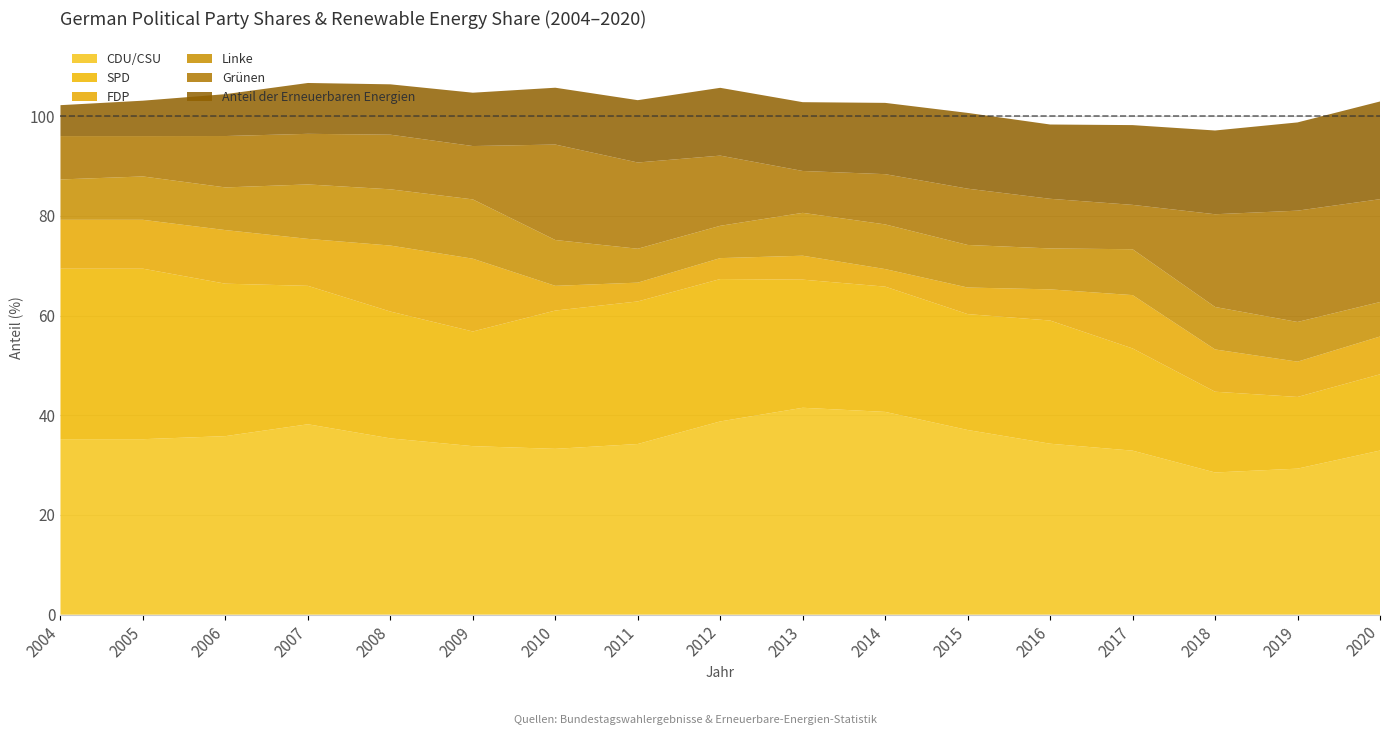

Reading left to right, transcribe all the data shown in this chart.

CDU/CSU: 2004=35.2	2005=35.2	2006=35.8	2007=38.2	2008=35.4	2009=33.8	2010=33.3	2011=34.2	2012=38.8	2013=41.5	2014=40.7	2015=37.0	2016=34.3	2017=32.9	2018=28.5	2019=29.3	2020=32.9
SPD: 2004=34.2	2005=34.2	2006=30.6	2007=27.8	2008=25.4	2009=23.0	2010=27.7	2011=28.6	2012=28.6	2013=25.7	2014=25.1	2015=23.2	2016=24.7	2017=20.5	2018=16.2	2019=14.4	2020=15.3
FDP: 2004=9.8	2005=9.8	2006=10.8	2007=9.4	2008=13.2	2009=14.6	2010=5.0	2011=3.8	2012=4.2	2013=4.8	2014=3.5	2015=5.3	2016=6.2	2017=10.7	2018=8.5	2019=7.1	2020=7.6
Linke: 2004=8.1	2005=8.7	2006=8.6	2007=10.9	2008=11.3	2009=11.9	2010=9.2	2011=6.8	2012=6.5	2013=8.6	2014=9.0	2015=8.5	2016=8.2	2017=9.2	2018=8.5	2019=8.0	2020=6.9
Grünen: 2004=8.7	2005=8.1	2006=10.3	2007=10.2	2008=11.0	2009=10.7	2010=19.1	2011=17.3	2012=14.1	2013=8.4	2014=10.1	2015=11.3	2016=10.0	2017=8.9	2018=18.6	2019=22.3	2020=20.6
Anteil der Erneuerbaren Energien: 2004=6.2	2005=7.1	2006=8.4	2007=10.2	2008=10.1	2009=10.7	2010=11.4	2011=12.5	2012=13.6	2013=13.8	2014=14.3	2015=15.2	2016=14.9	2017=16.0	2018=16.8	2019=17.7	2020=19.6